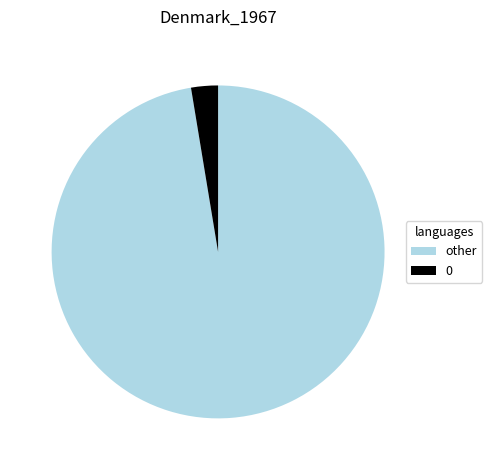

Which category has the smallest portion of the pie?

0